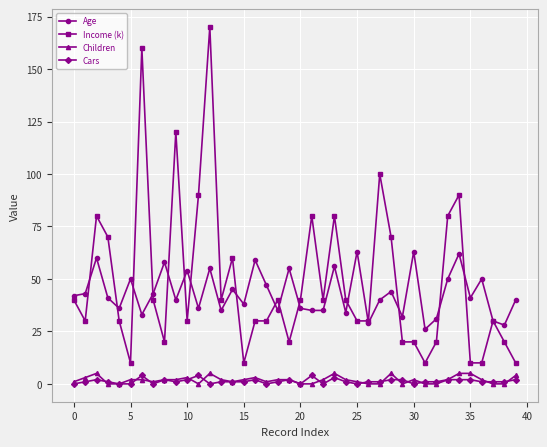

What is the highest value of the Cars series?

4